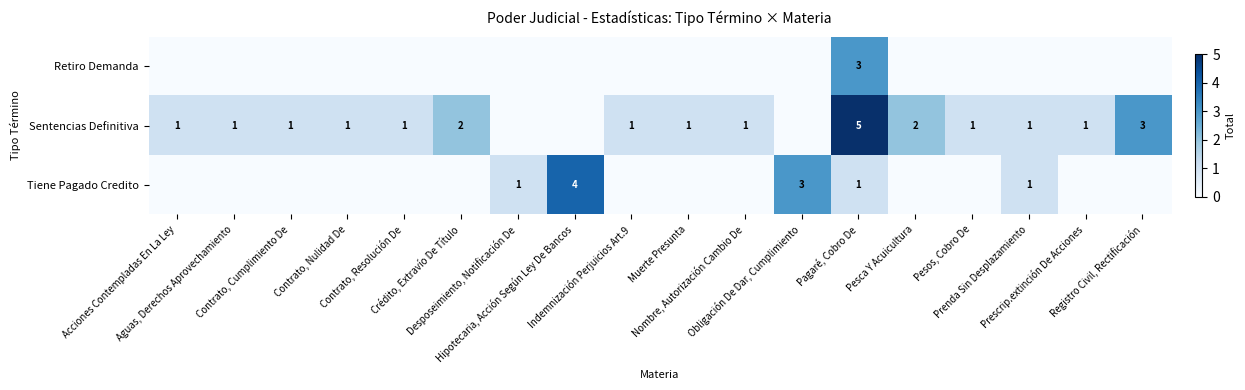

Is the value of Tiene Pagado Credito at Crédito, Extravío De Título greater than the value of Retiro Demanda at Aguas, Derechos Aprovechamiento?

No